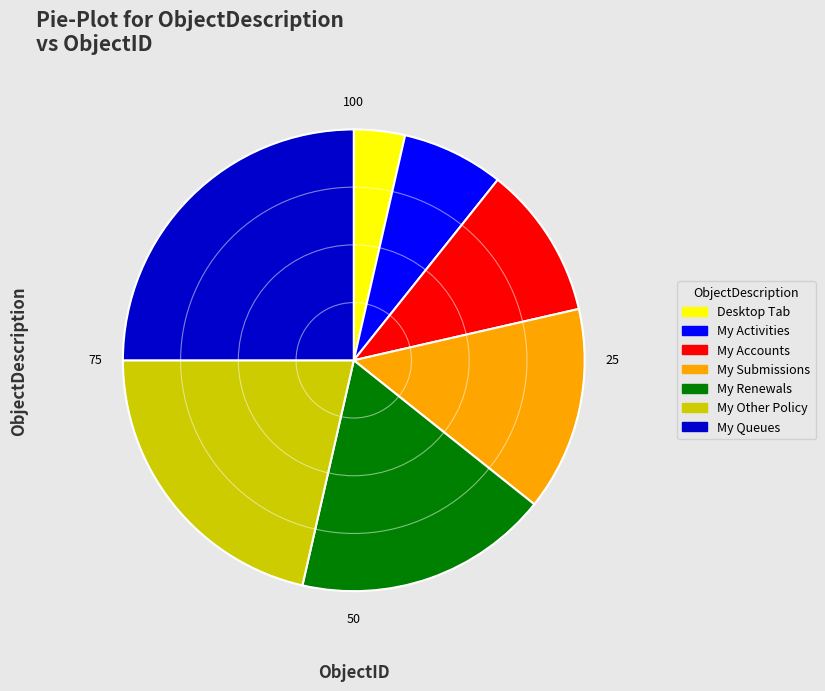

Which category has the biggest portion of the pie?

My Queues